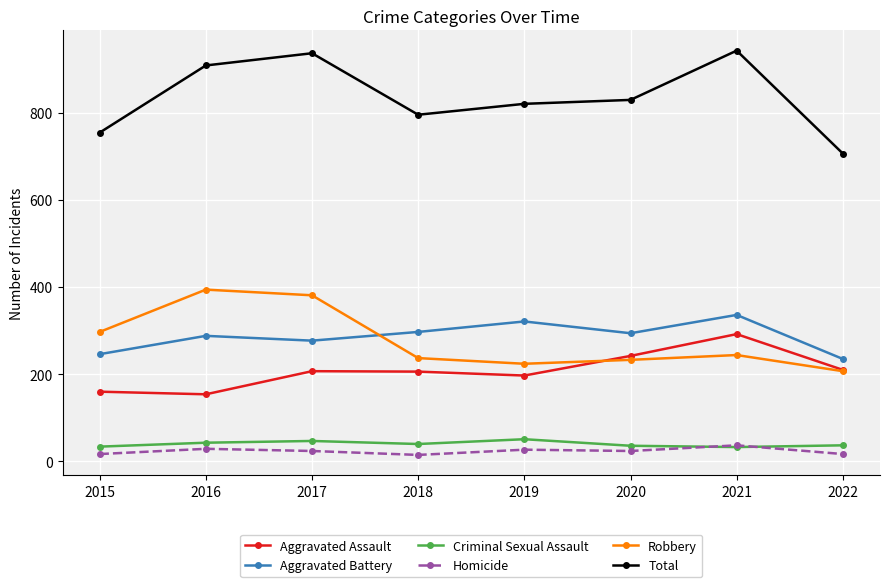

The Robbery series shows 394 at 2016. True or false?

True